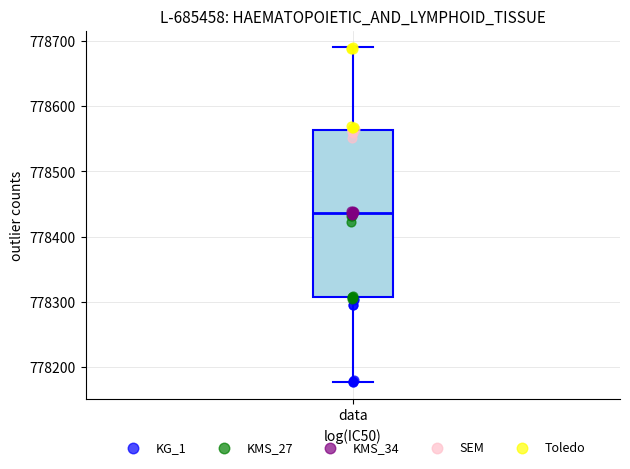

Where does the upper whisker of the box for data end on the y-axis? The values are not printed on the chart, so give them approximately, as read against the axis.

778690